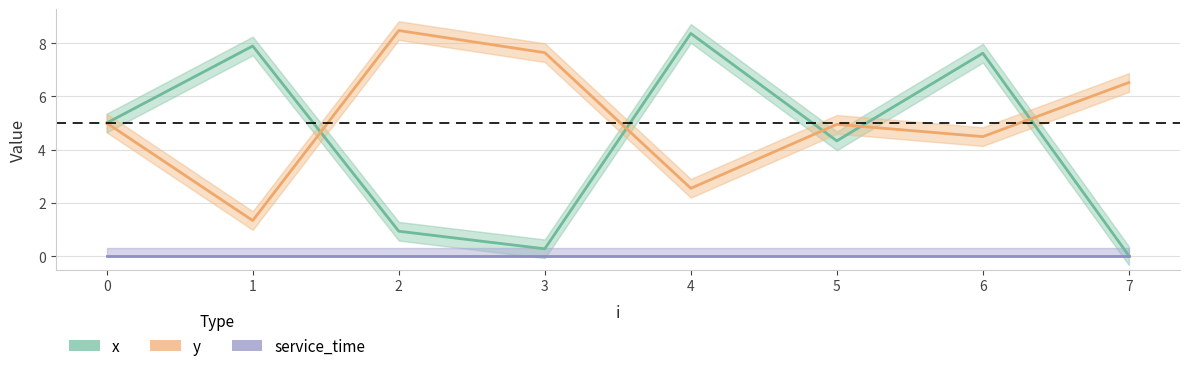

Reading right to left, extract all data points from this chart.

x: 0.0	7.6	4.3	8.4	0.3	0.9	7.9	5.0
y: 6.5	4.5	5.0	2.5	7.6	8.5	1.3	5.0
service_time: 0.0	0.0	0.0	0.0	0.0	0.0	0.0	0.0